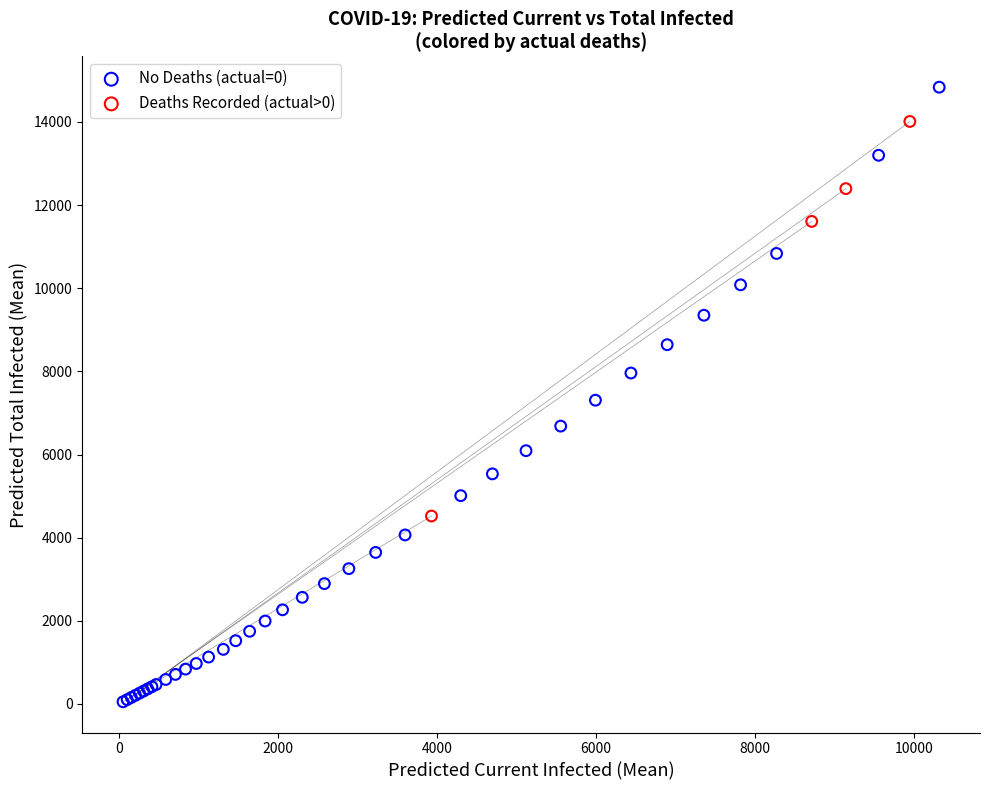

What are all the series names shown in the legend?

No Deaths (actual=0), Deaths Recorded (actual>0)